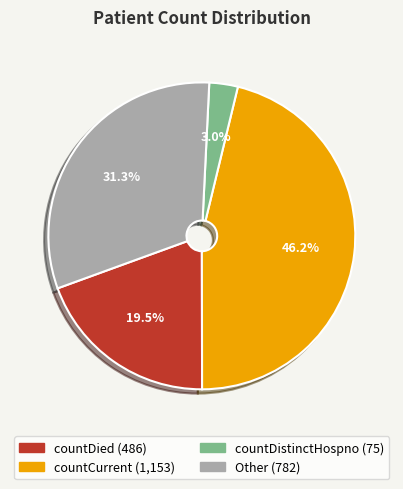

Is it true that countDistinctHospno is 3% of the pie?

True